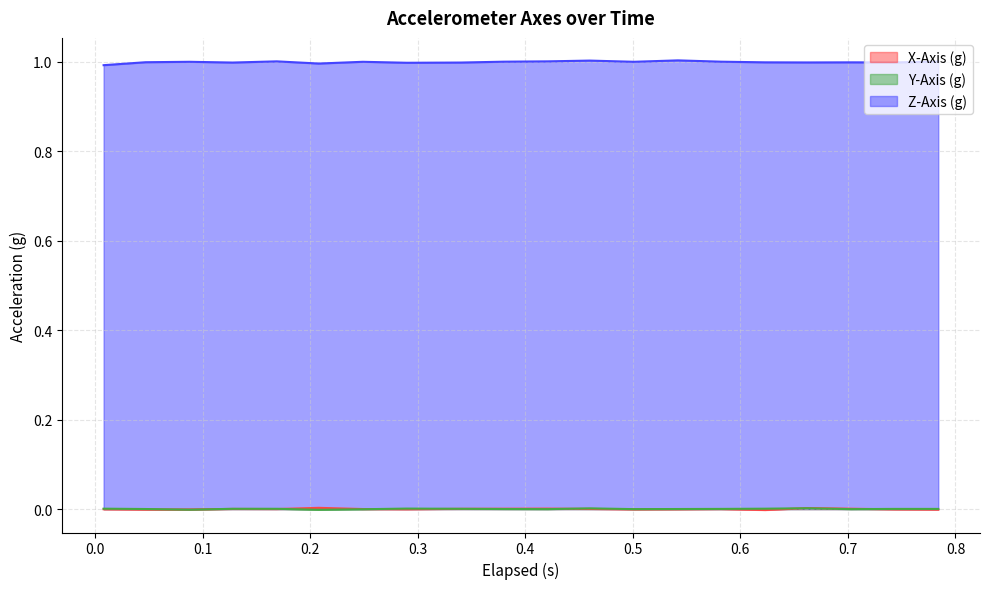

Which has a higher value, 0.008 or 0.169?

0.169